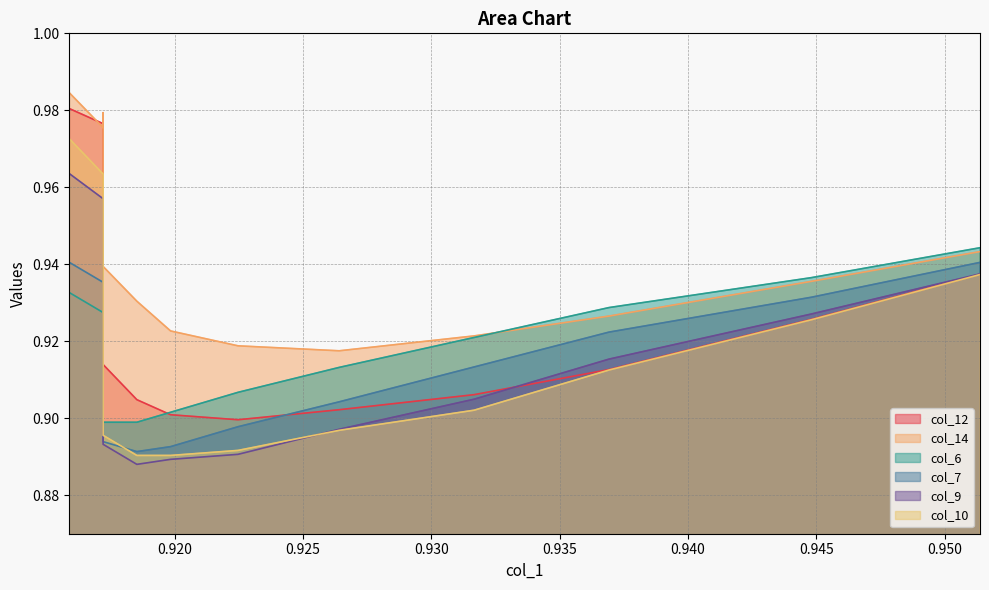

What is the minimum value for col_14?

0.9